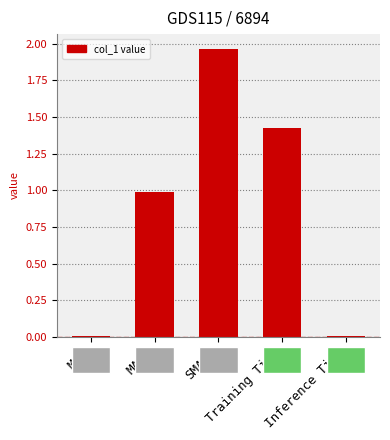

What is the change in value from MSE to MAPE?

+1.0